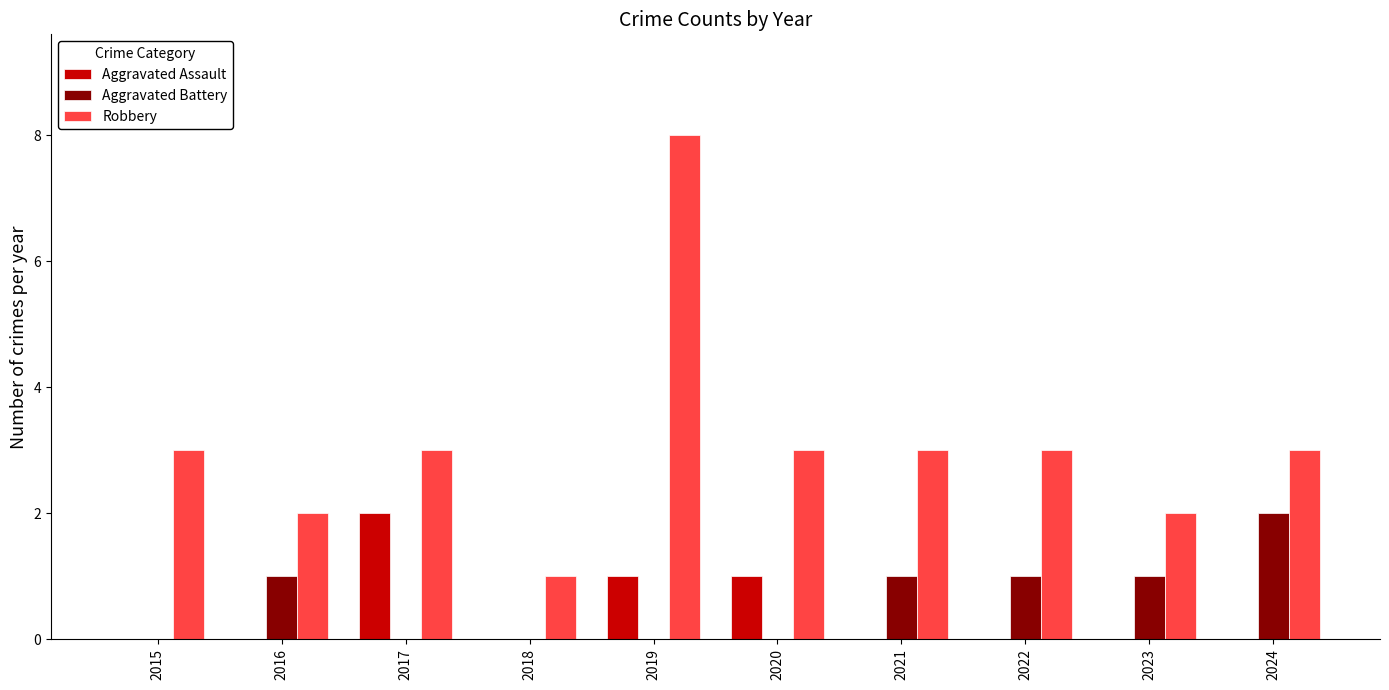

Which series changed the most between 2021 and 2023?

Robbery